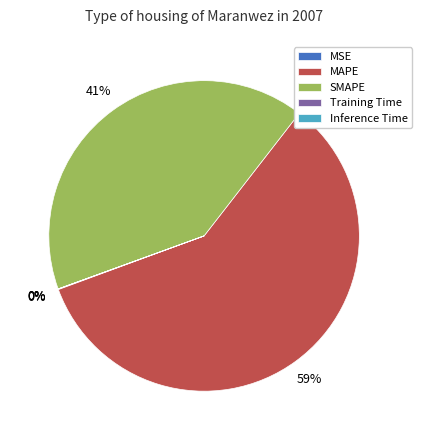

What percentage is the SMAPE slice, to the nearest percent?

41%